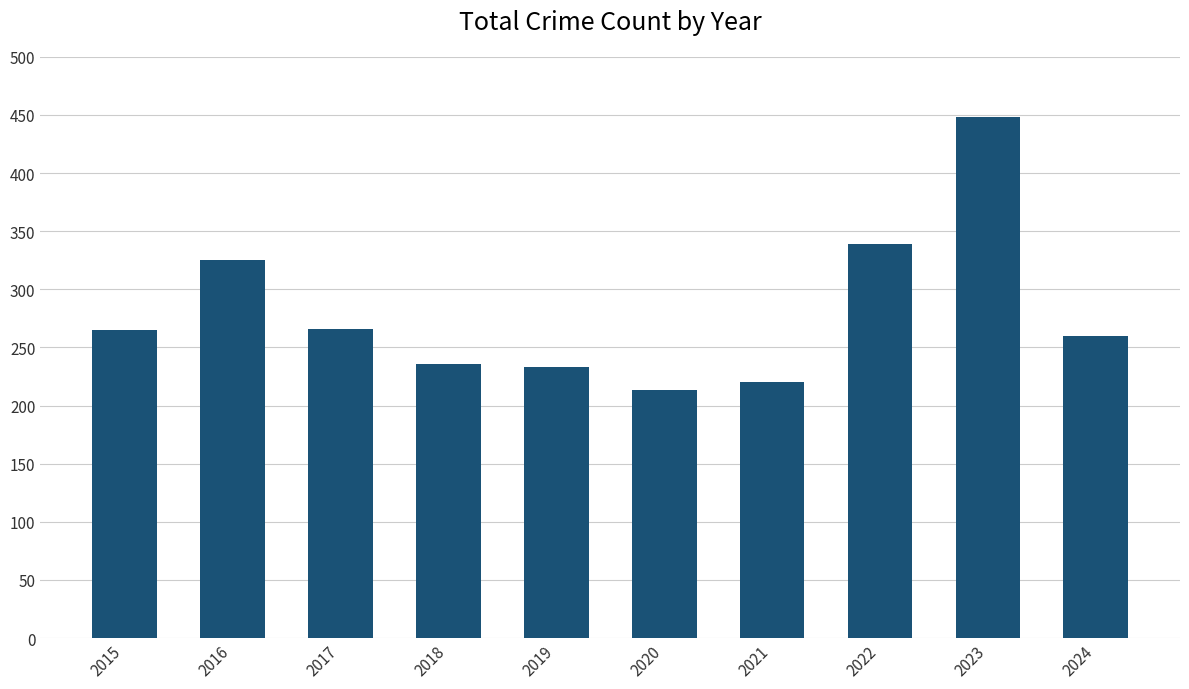

The value at 2018 is 393. True or false?

False